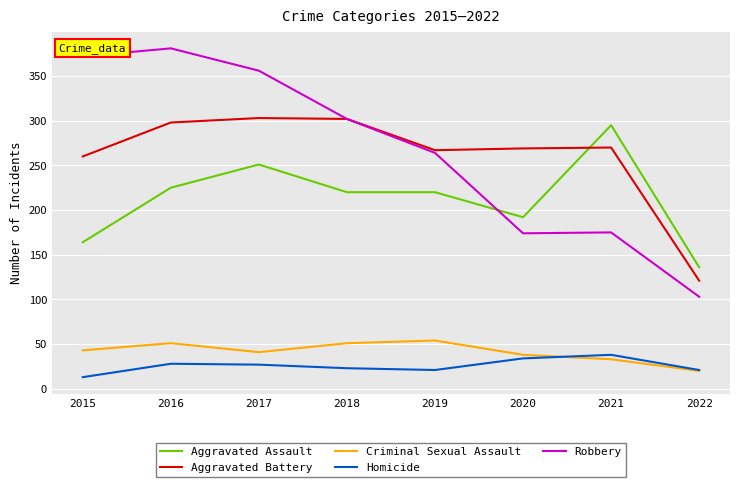

True or false: Criminal Sexual Assault and Aggravated Assault cross at least once.

False